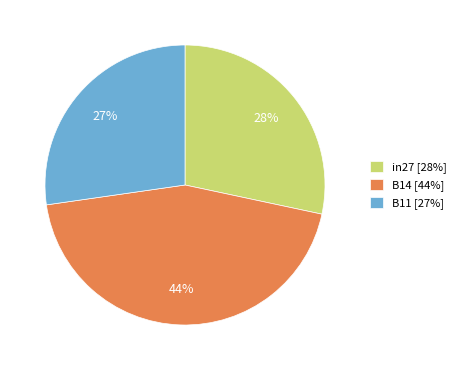

The B11 slice represents 27% of the pie. True or false?

True